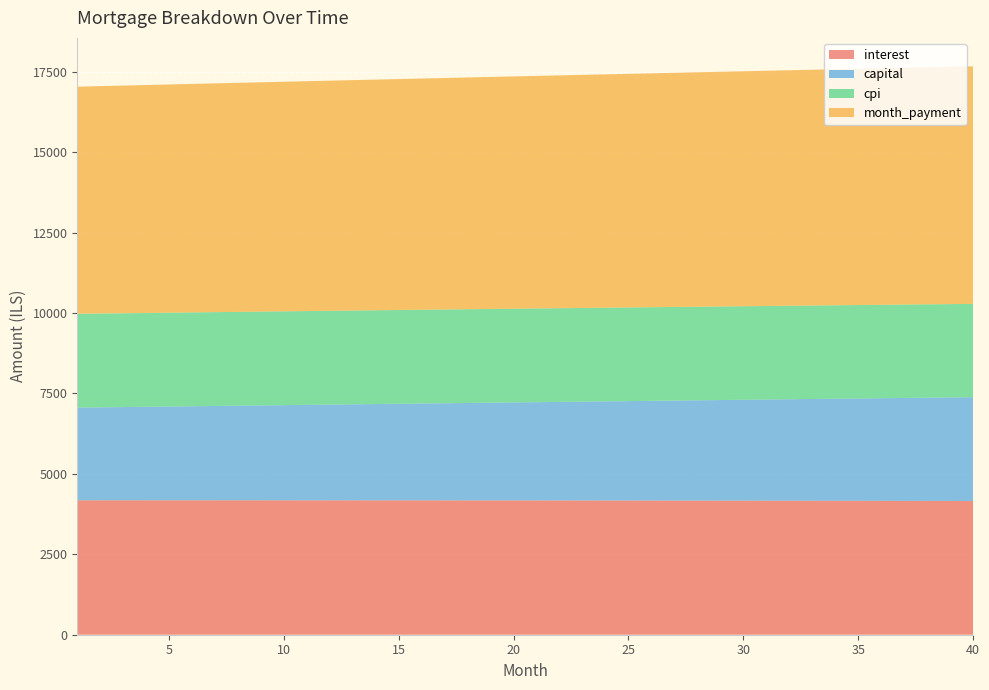

Reading left to right, list all the values displayed in this chart.

interest: 1=4178.8	2=4179.0	3=4179.1	4=4179.1	5=4179.2	6=4179.2	7=4179.2	8=4179.1	9=4179.0	10=4178.9	11=4178.7	12=4178.5	13=4178.2	14=4177.9	15=4177.6	16=4177.3	17=4176.9	18=4176.4	19=4176.0	20=4175.4	21=4174.9	22=4174.3	23=4173.7	24=4173.0	25=4172.3	26=4171.6	27=4170.8	28=4169.9	29=4169.1	30=4168.2	31=4167.2	32=4166.2	33=4165.2	34=4164.1	35=4163.0	36=4161.9	37=4160.7	38=4159.4	39=4158.2	40=4156.8
capital: 1=2881.9	2=2890.3	3=2898.8	4=2907.2	5=2915.7	6=2924.2	7=2932.7	8=2941.3	9=2949.9	10=2958.5	11=2967.1	12=2975.8	13=2984.4	14=2993.2	15=3001.9	16=3010.6	17=3019.4	18=3028.2	19=3037.1	20=3045.9	21=3054.8	22=3063.7	23=3072.6	24=3081.6	25=3090.6	26=3099.6	27=3108.6	28=3117.7	29=3126.8	30=3135.9	31=3145.1	32=3154.2	33=3163.4	34=3172.7	35=3181.9	36=3191.2	37=3200.5	38=3209.9	39=3219.2	40=3228.6
cpi: 1=2916.8	2=2916.8	3=2916.9	4=2916.9	5=2916.9	6=2916.9	7=2916.9	8=2916.8	9=2916.7	10=2916.6	11=2916.4	12=2916.3	13=2916.1	14=2915.8	15=2915.6	16=2915.3	17=2915.0	18=2914.7	19=2914.3	20=2913.9	21=2913.5	22=2913.1	23=2912.6	24=2912.1	25=2911.6	26=2911.0	27=2910.5	28=2909.9	29=2909.2	30=2908.6	31=2907.9	32=2907.2	33=2906.4	34=2905.6	35=2904.8	36=2904.0	37=2903.1	38=2902.2	39=2901.3	40=2900.4
month_payment: 1=7060.8	2=7069.3	3=7077.9	4=7086.4	5=7094.9	6=7103.4	7=7111.9	8=7120.4	9=7128.9	10=7137.3	11=7145.8	12=7154.2	13=7162.7	14=7171.1	15=7179.5	16=7187.9	17=7196.3	18=7204.6	19=7213.0	20=7221.4	21=7229.7	22=7238.0	23=7246.3	24=7254.6	25=7262.9	26=7271.2	27=7279.4	28=7287.7	29=7295.9	30=7304.1	31=7312.3	32=7320.5	33=7328.7	34=7336.8	35=7345.0	36=7353.1	37=7361.2	38=7369.3	39=7377.4	40=7385.4